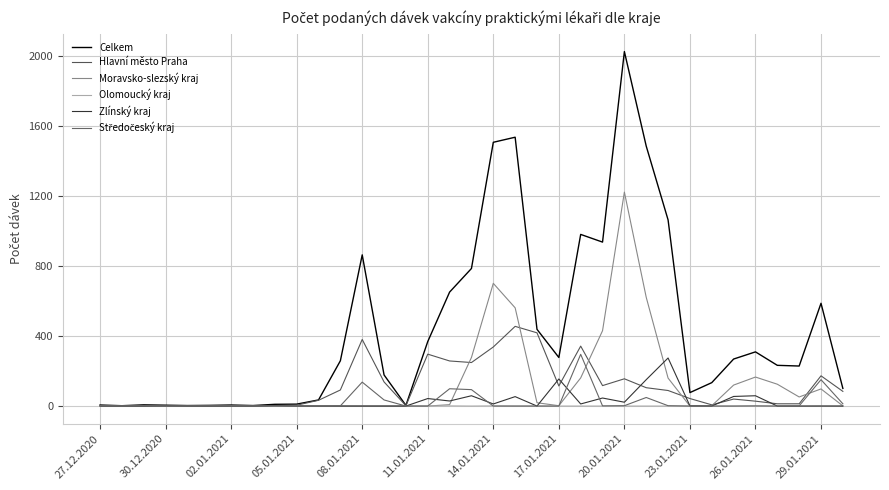

How many lines are shown in the chart?

6